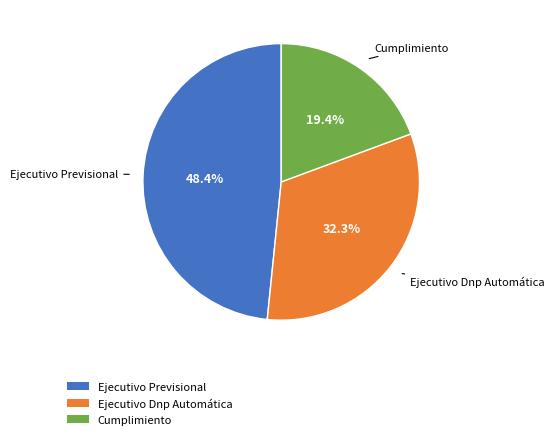

Between Cumplimiento and Ejecutivo Previsional, which is larger?

Ejecutivo Previsional